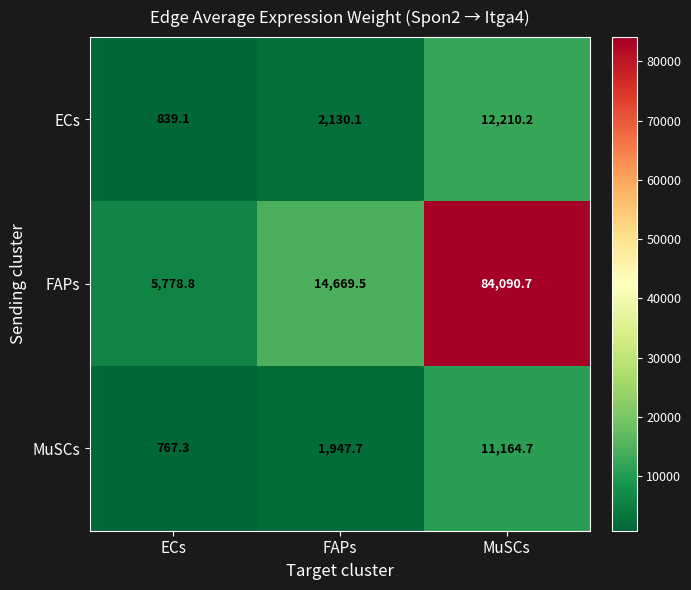

At how many categories does at least one series exceed 71738?

1